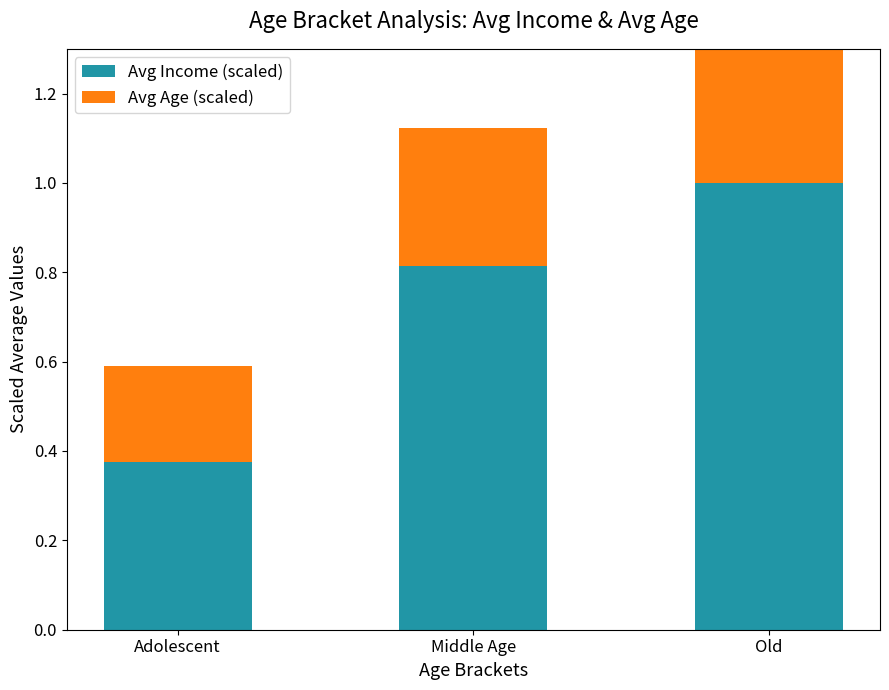

What is the label of the 3rd bar from the left?

Old